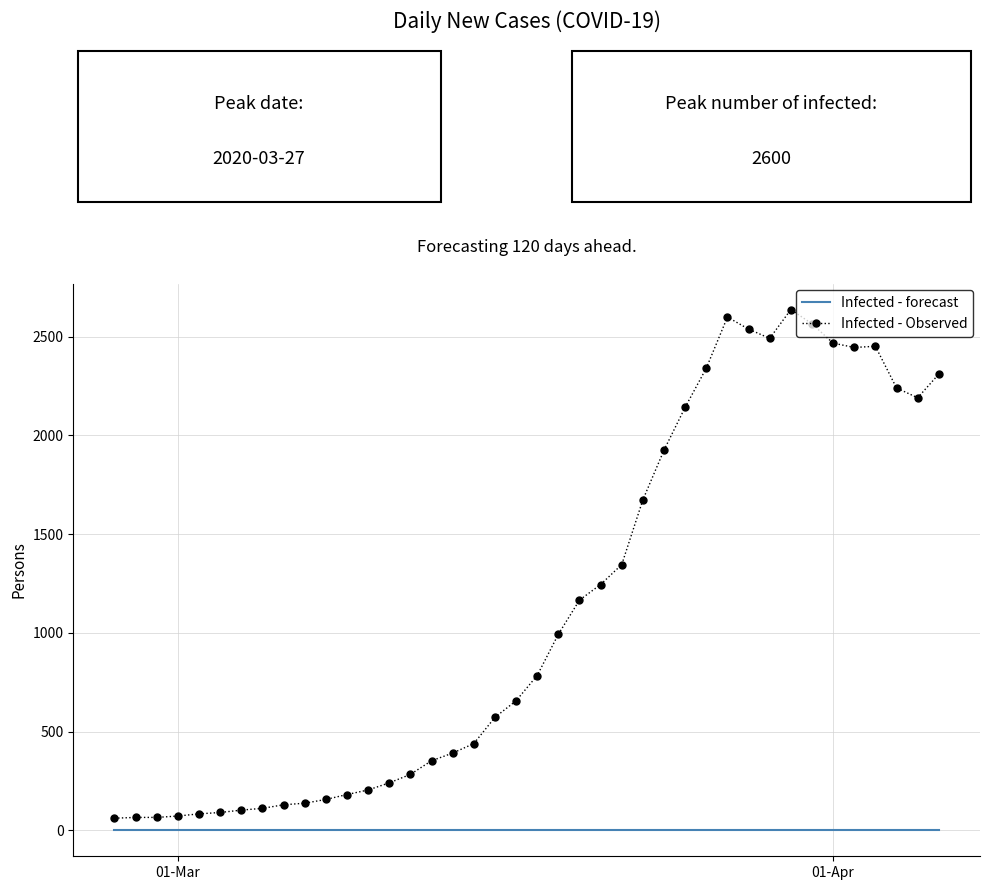

Which series has the largest range (max minus min)?

Infected - Observed